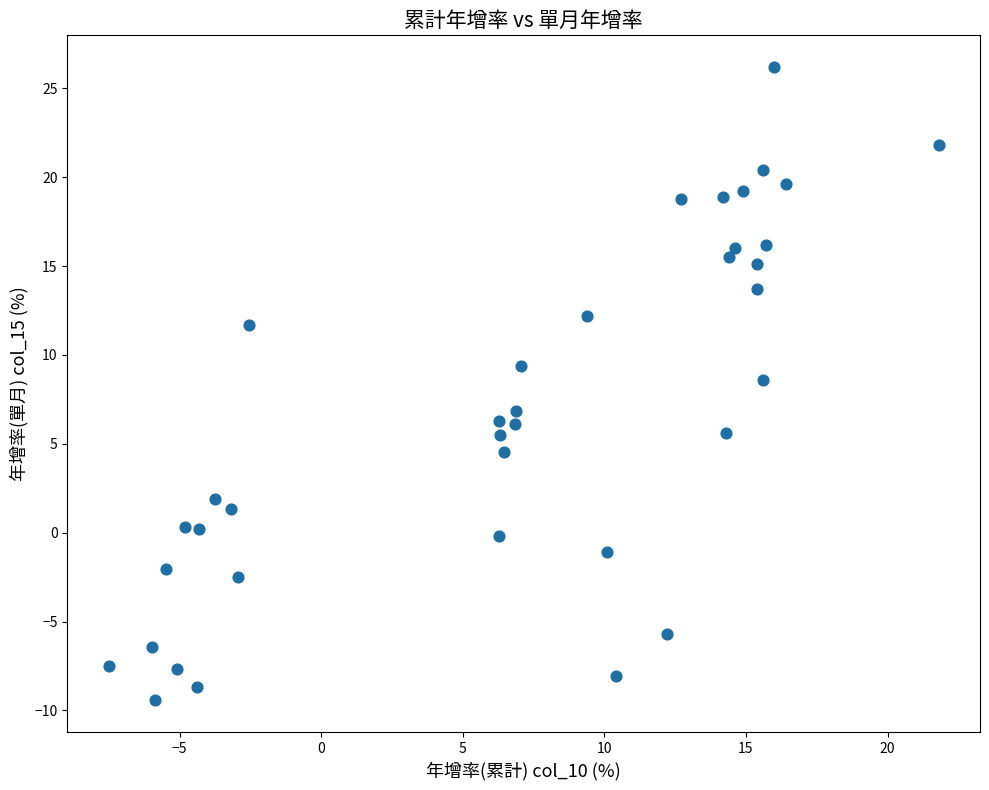

What Y value in the scatter plot is closest to 8?

8.6